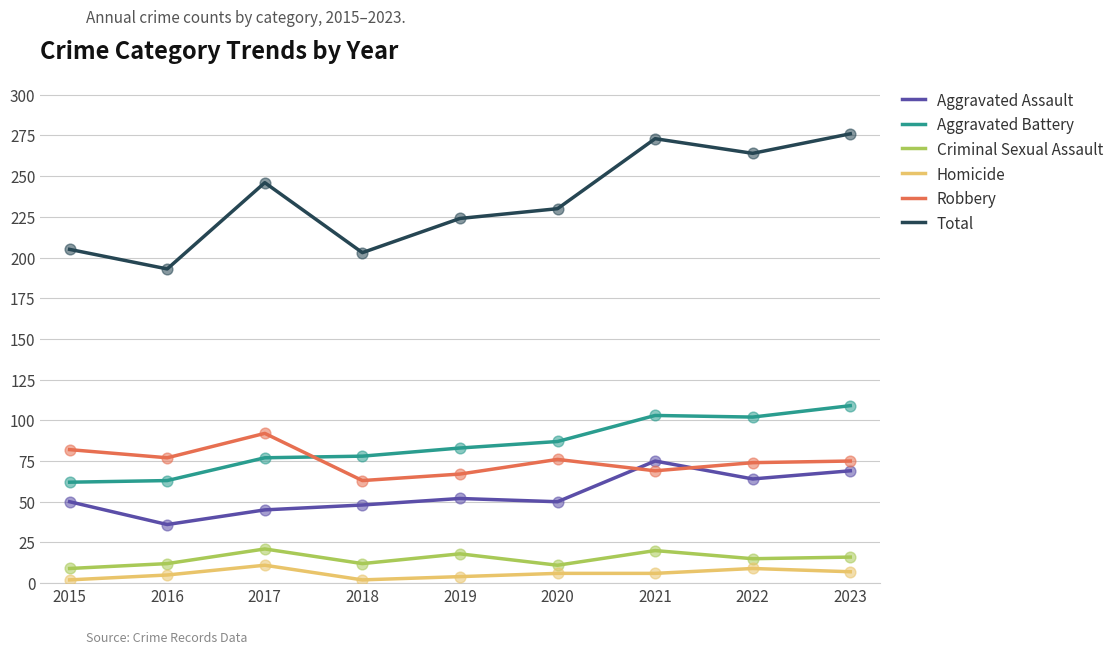

Which series has the largest total across all categories?

Total